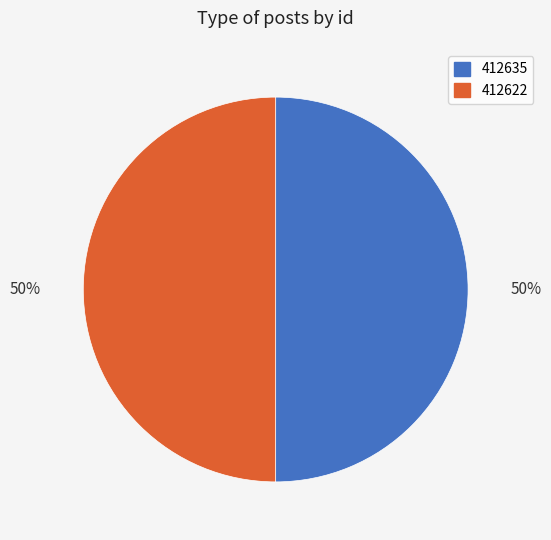

The 412622 slice represents 65% of the pie. True or false?

False